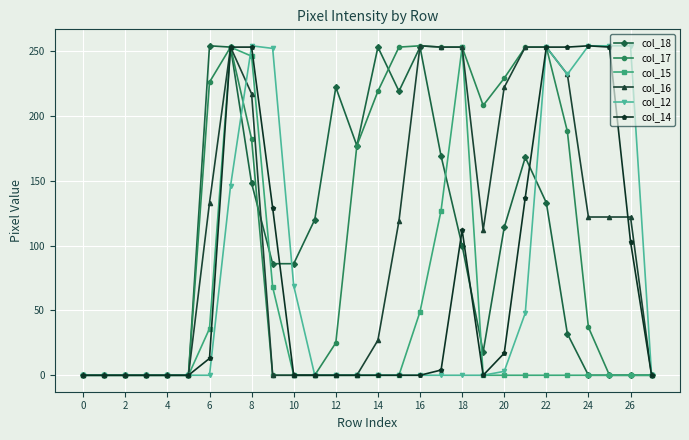

What are all the series names shown in the legend?

col_18, col_17, col_15, col_16, col_12, col_14